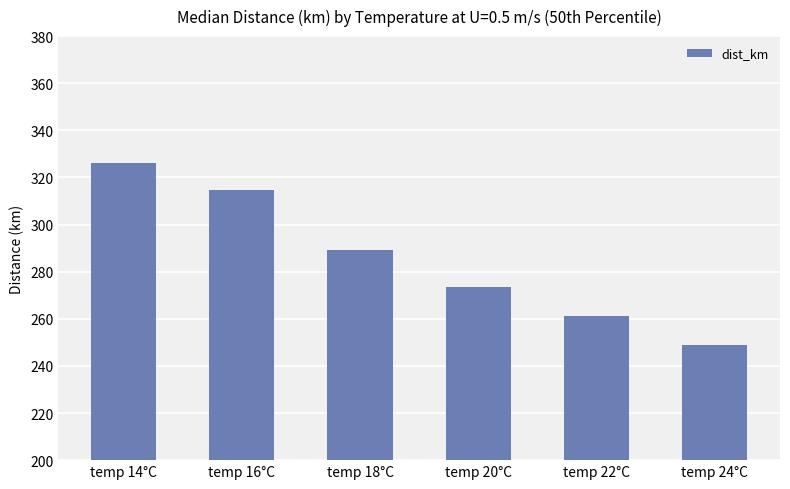

What is the difference between the maximum and second lowest values?

64.9